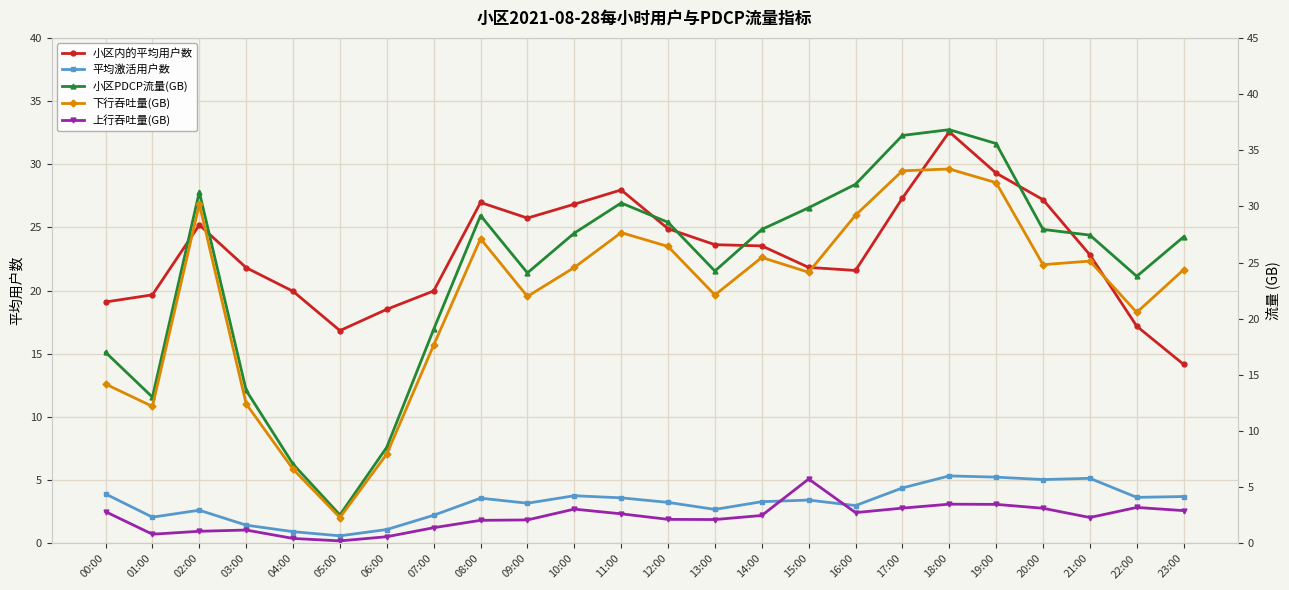

True or false: 小区内的平均用户数 has a value of 16.8 at 05:00.

True